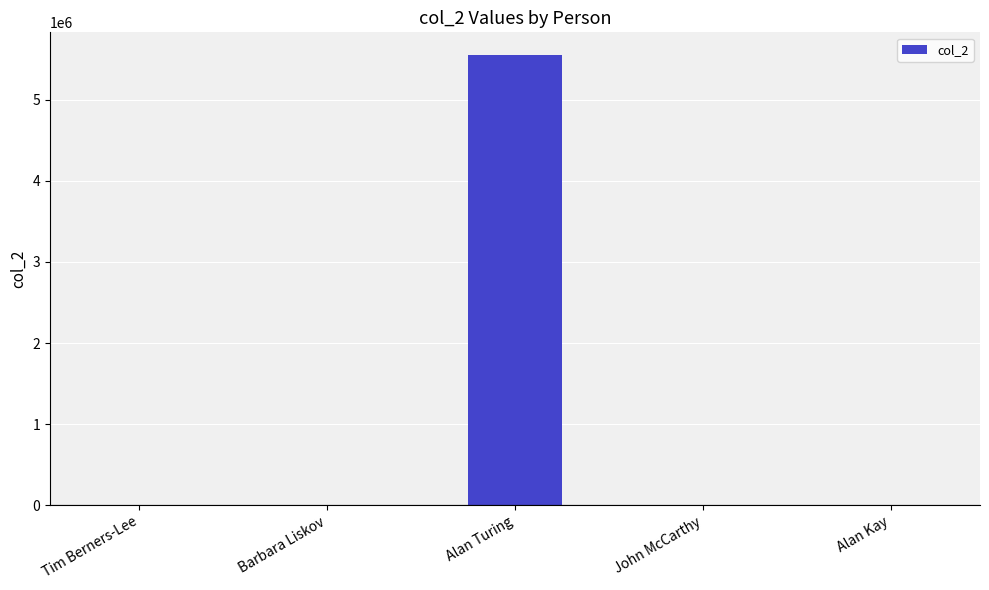

What is the sum of all values?

5555988.2